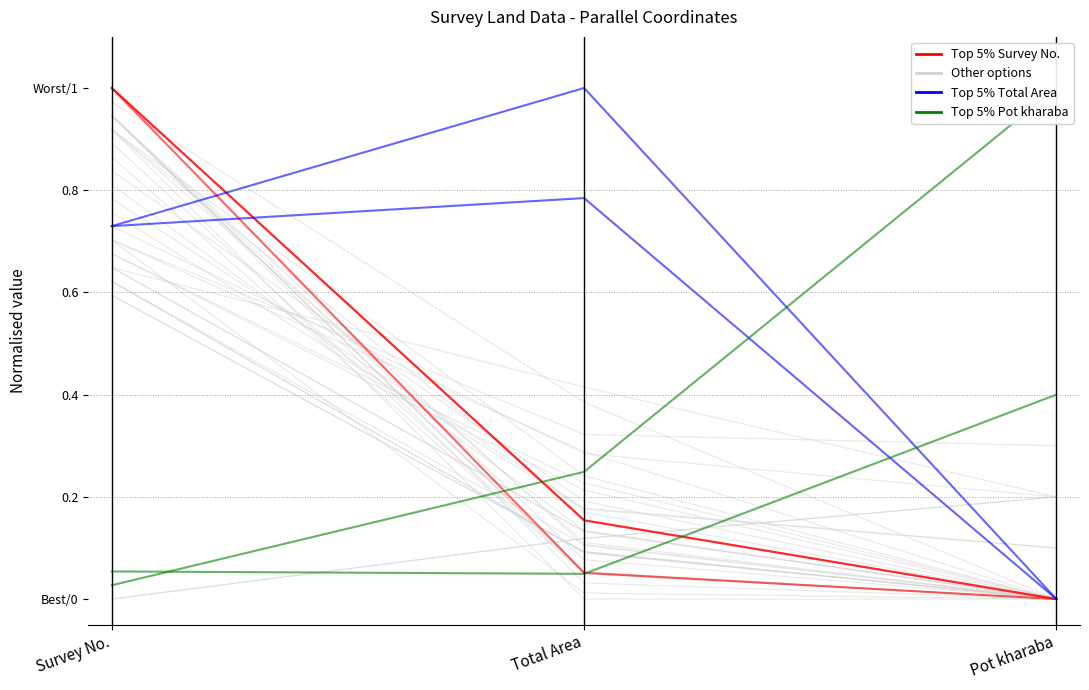

What value does the Top 5% Total Area series have at Survey No.?

0.7